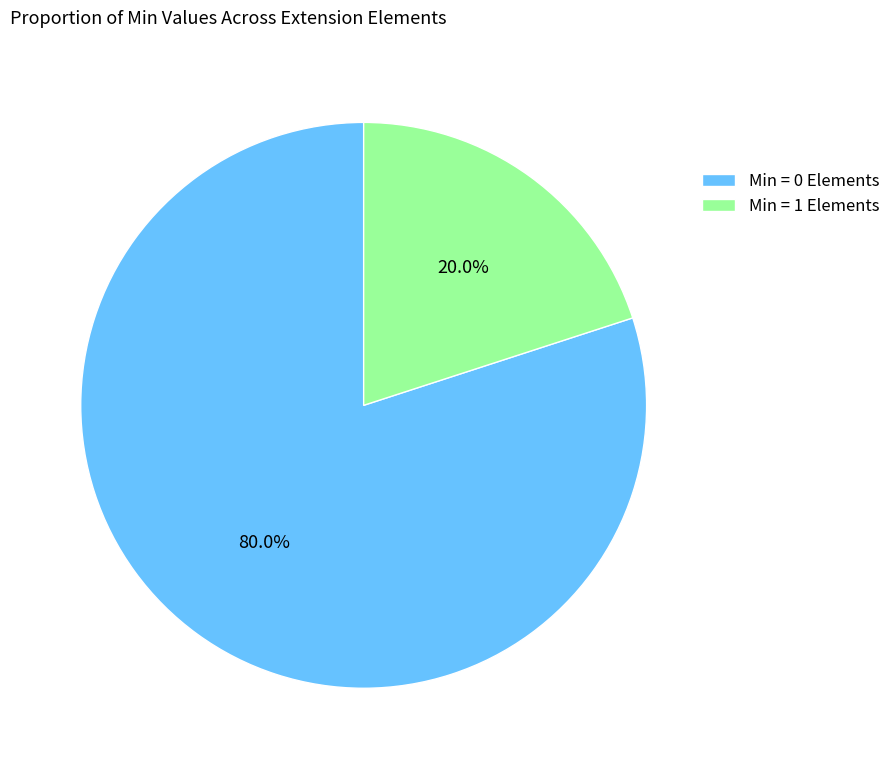

Which category has the smallest portion of the pie?

Min = 1 Elements